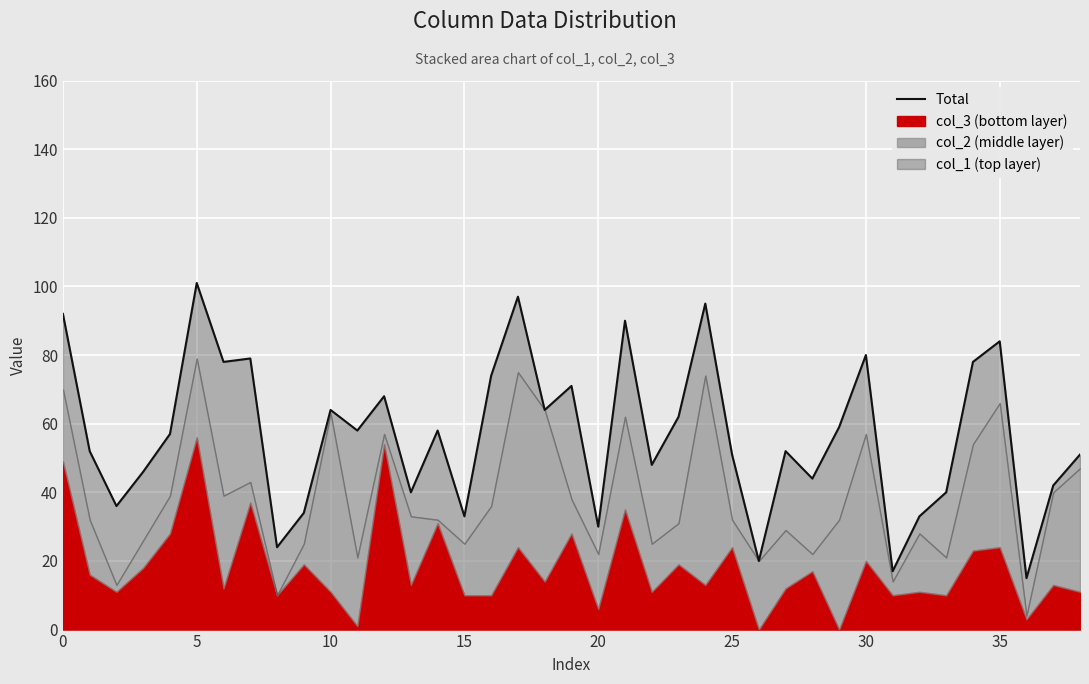

True or false: there are more than 0 points higher than both neighbors.

True